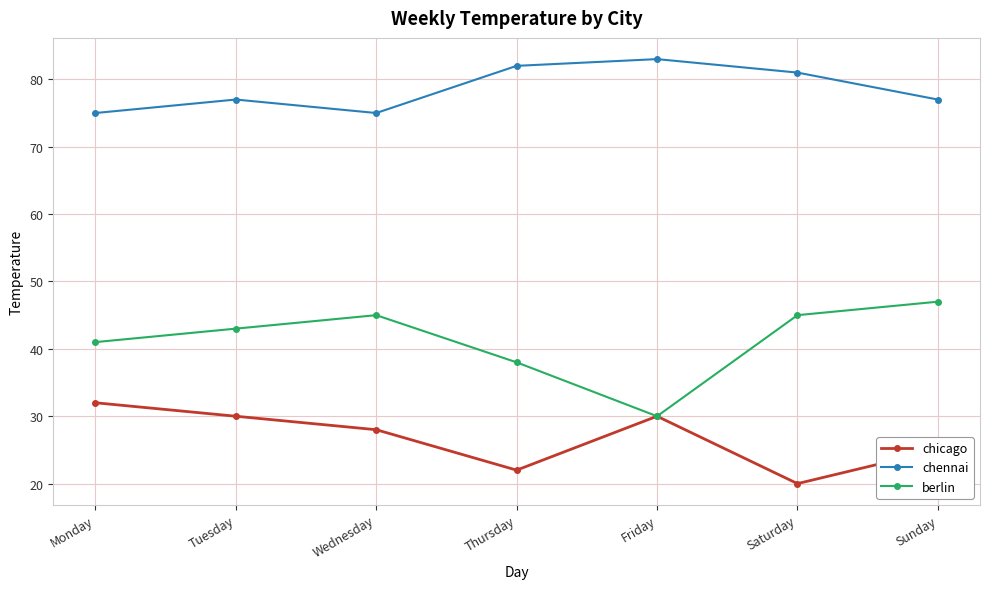

How many interior local valleys does the berlin series have?

1